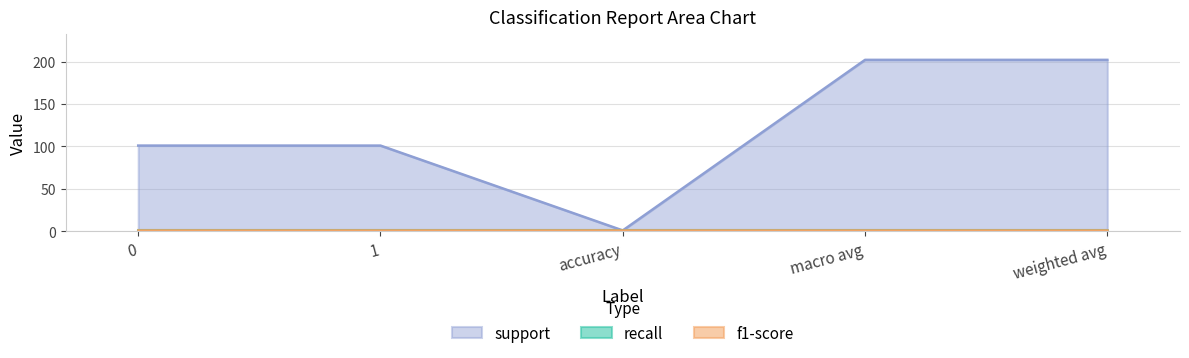

Between 0 and weighted avg, which is larger?

weighted avg